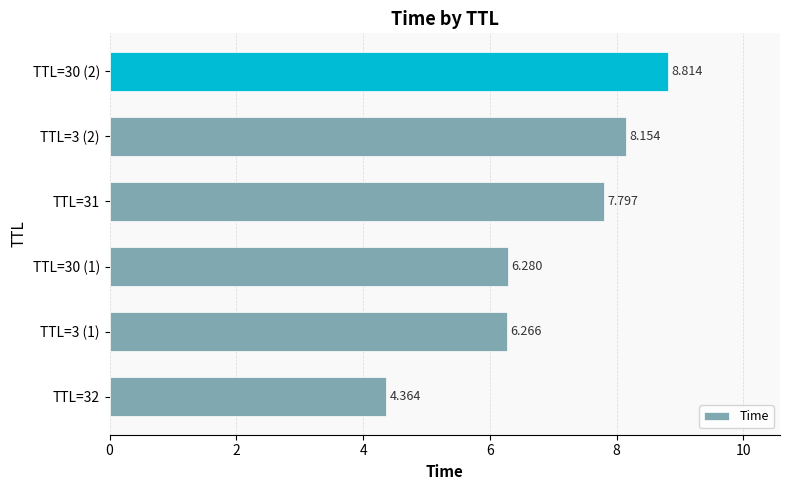

What is the greatest value displayed?

8.8